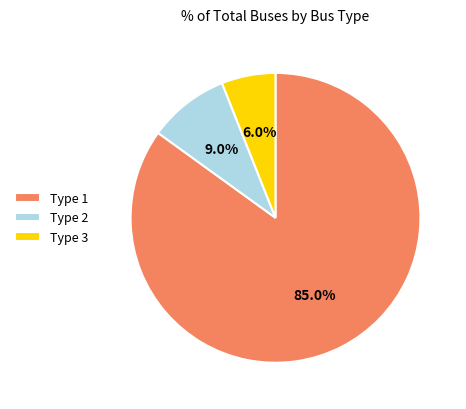

Rank the categories by value from highest to lowest.

Type 1, Type 2, Type 3